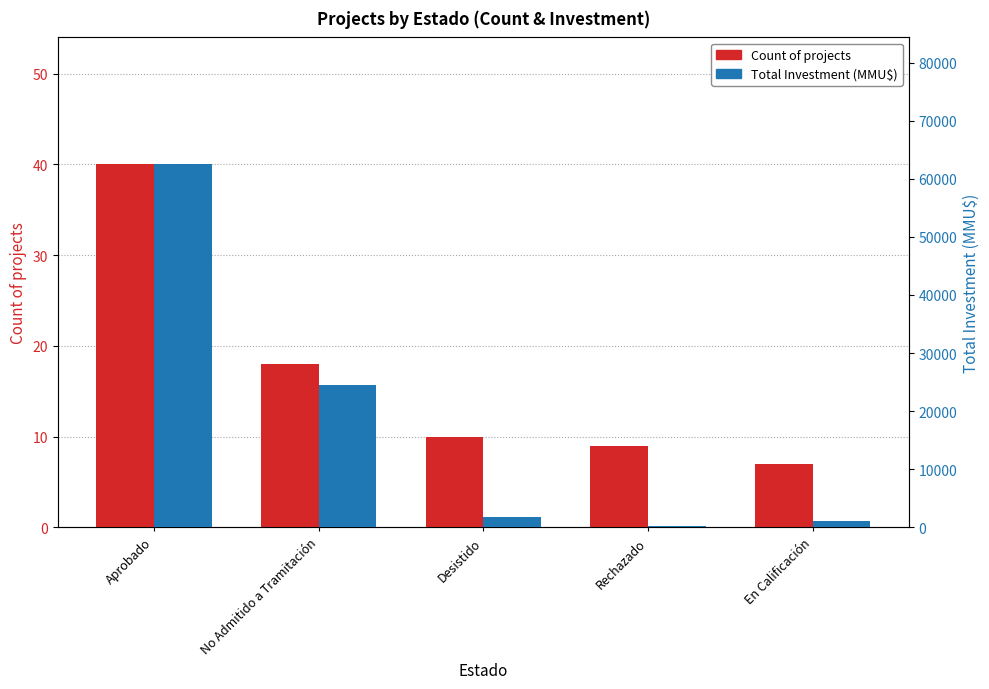

What is the difference between the Total Investment (MMU$) values at Desistido and Rechazado?

1450